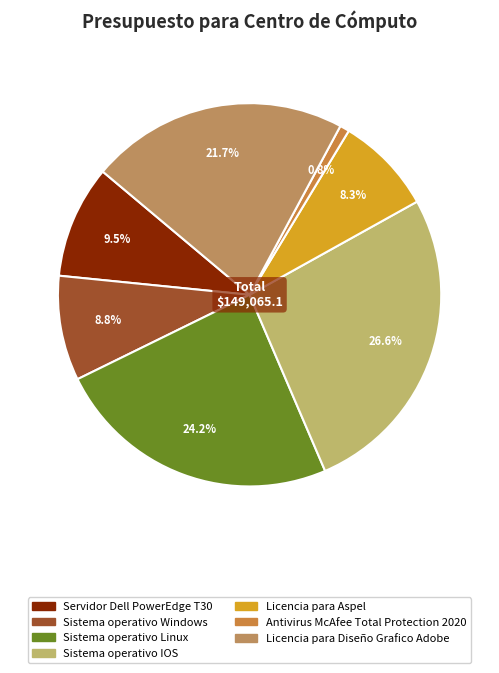

What is the total percentage of Sistema operativo Linux and Antivirus McAfee Total Protection 2020?

25.0%